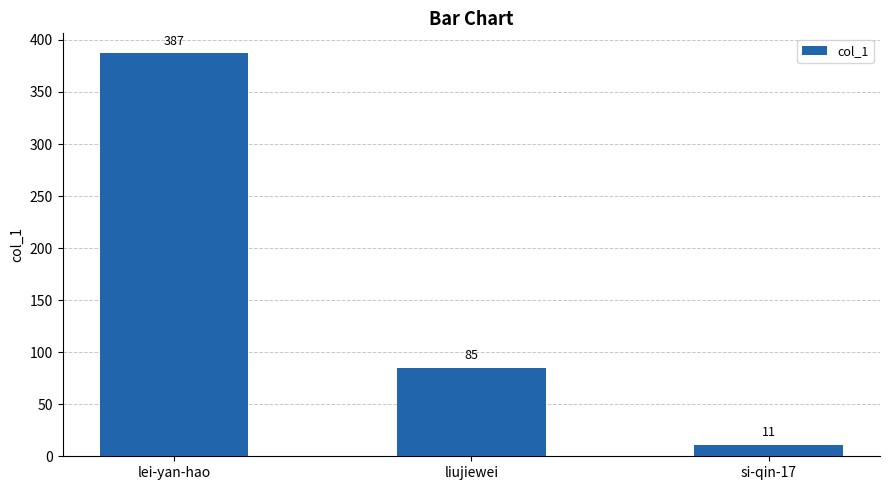

Are the bars grouped side by side (vs. stacked)?

No